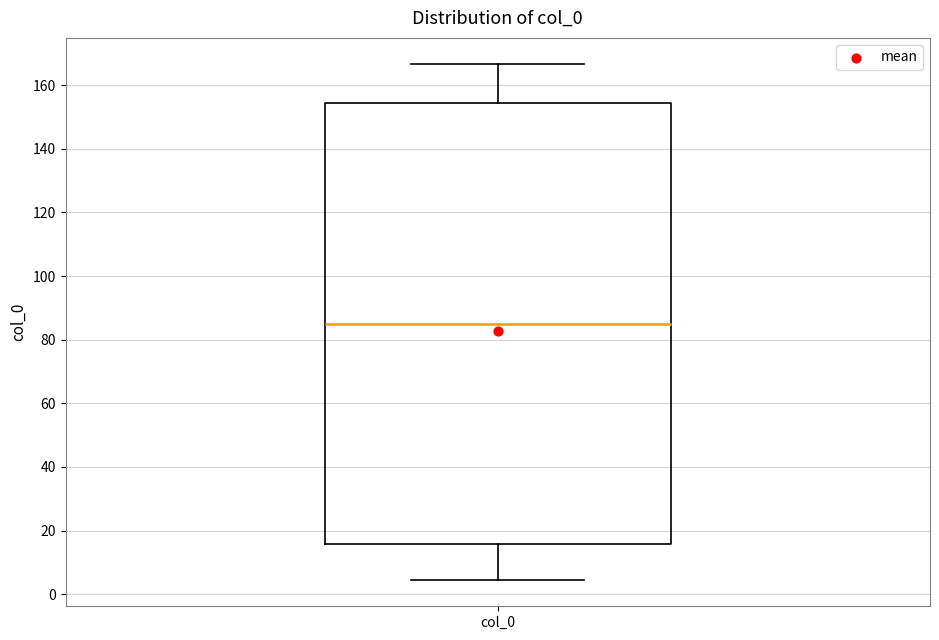

Transcribe this box plot: give where the median line is, the range the box spans, and where the two whiskers end, as read against the y-axis. The values are not printed on the chart, so give them approximately, as read against the axis.

median 86, box 16 to 154, whiskers 4 to 166